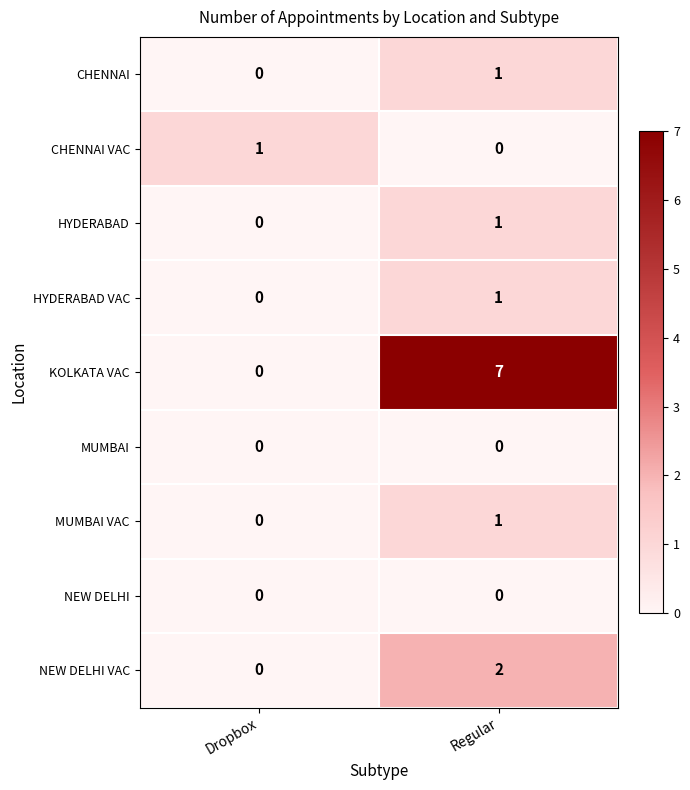

Reading left to right, list all the values displayed in this chart.

CHENNAI: 0	1
CHENNAI VAC: 1	0
HYDERABAD: 0	1
HYDERABAD VAC: 0	1
KOLKATA VAC: 0	7
MUMBAI: 0	0
MUMBAI VAC: 0	1
NEW DELHI: 0	0
NEW DELHI VAC: 0	2